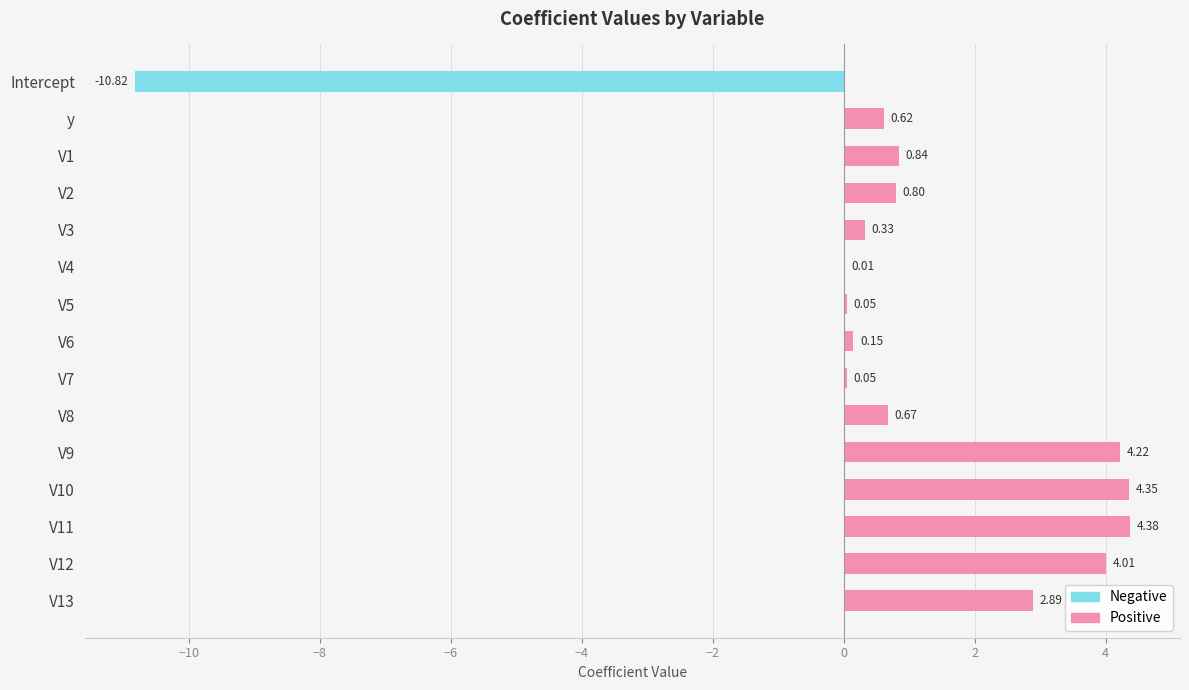

Where is the data nearest to the value -3?

V4